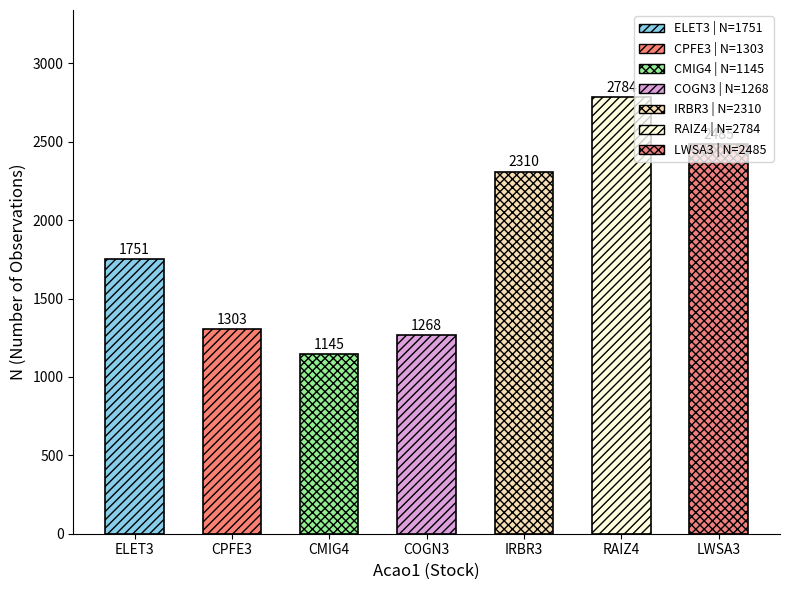

What is the label of the 4th bar from the left?

COGN3